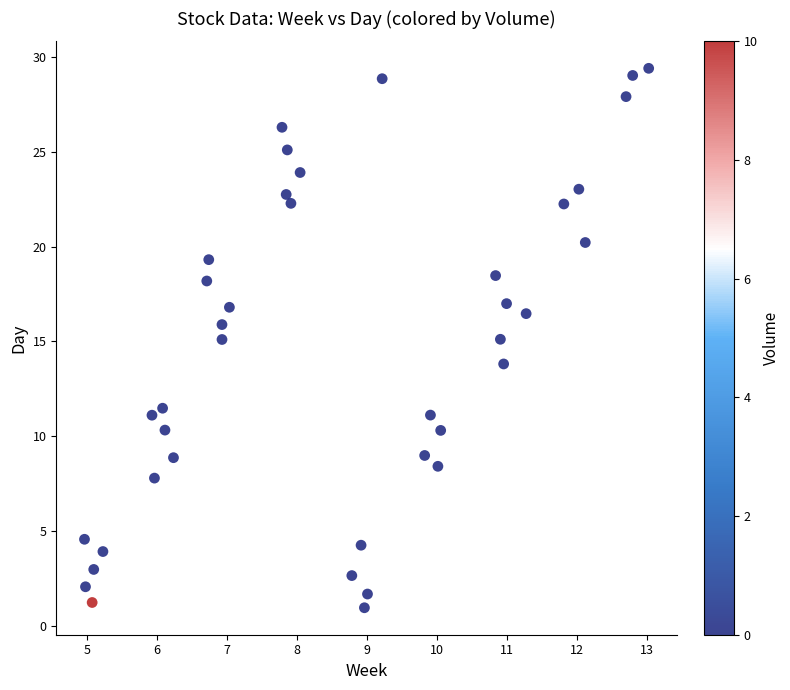

What is the range of Y values (max minus min)?

28.5